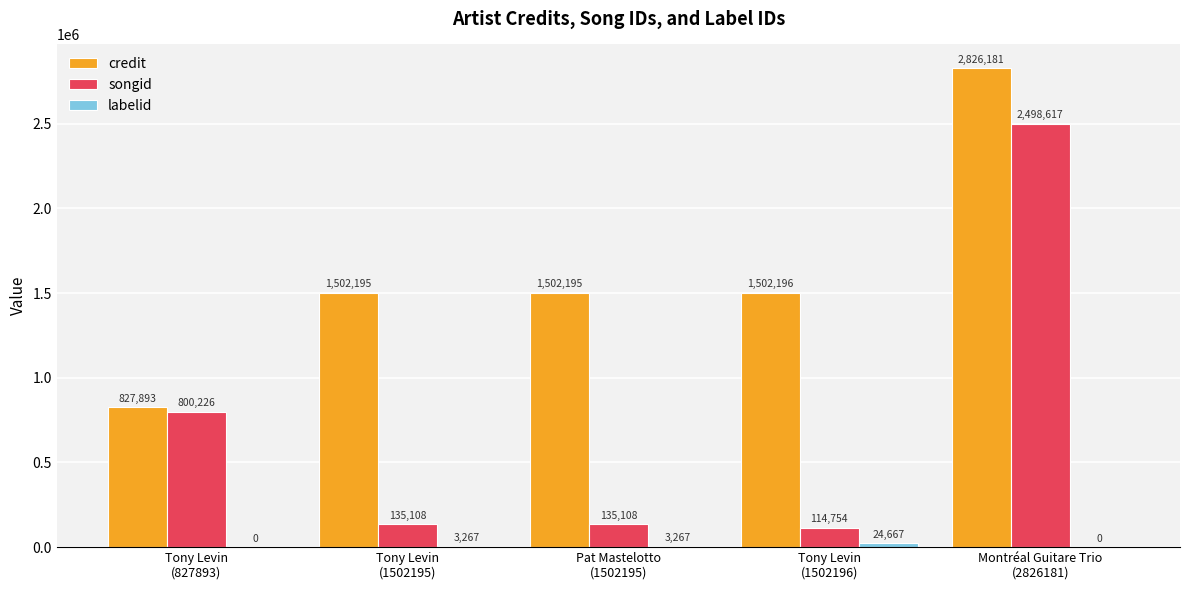

What is the maximum value for credit?

2826181